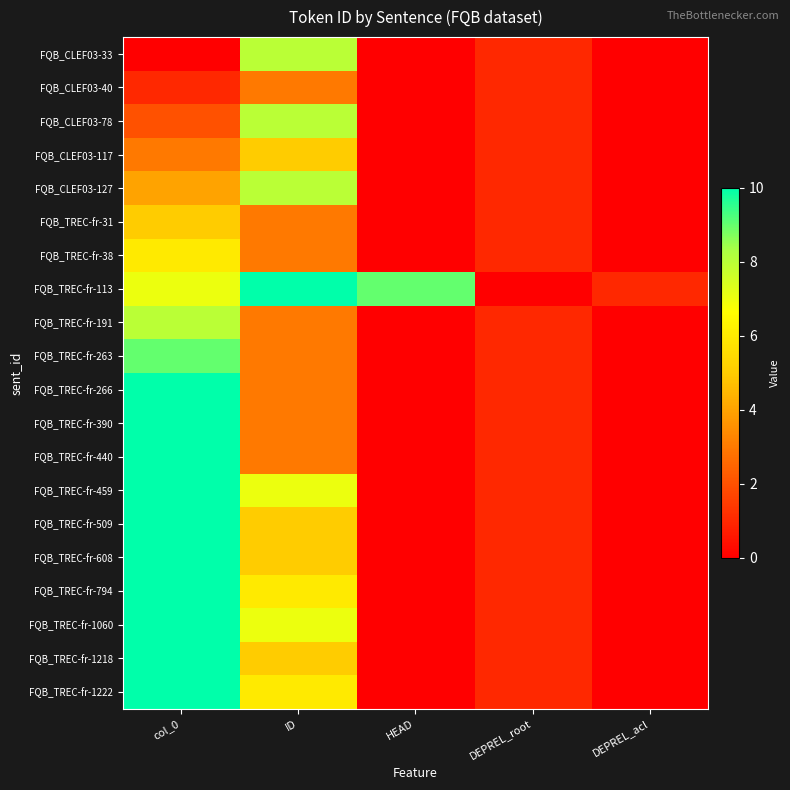

What is the difference between the highest and lowest values at ID?

7